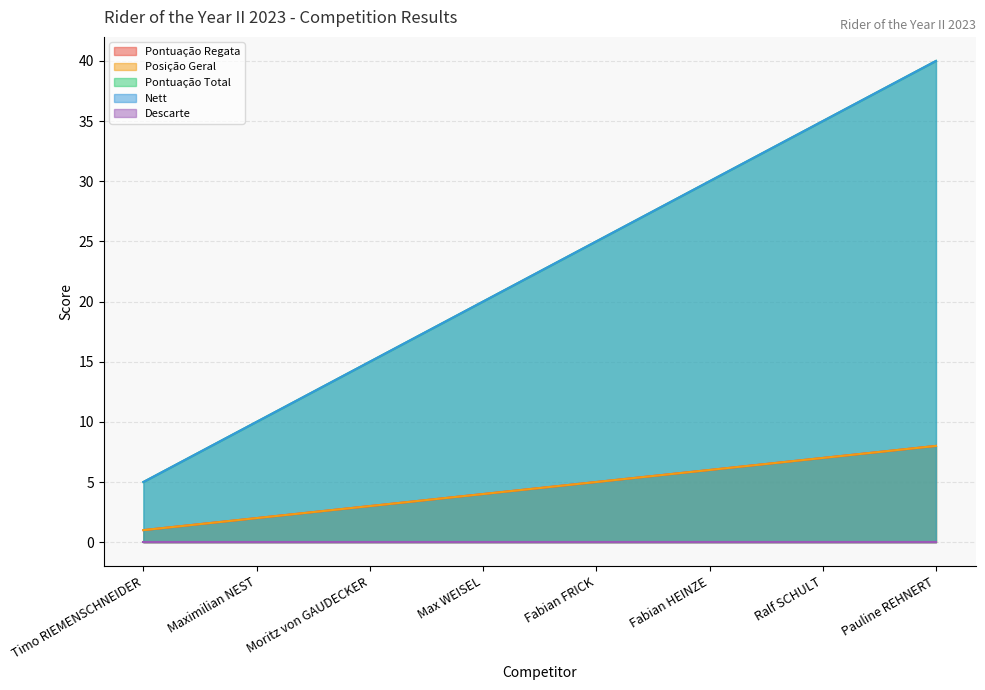

Where is Pontuação Total nearest to the value 22?

Max WEISEL